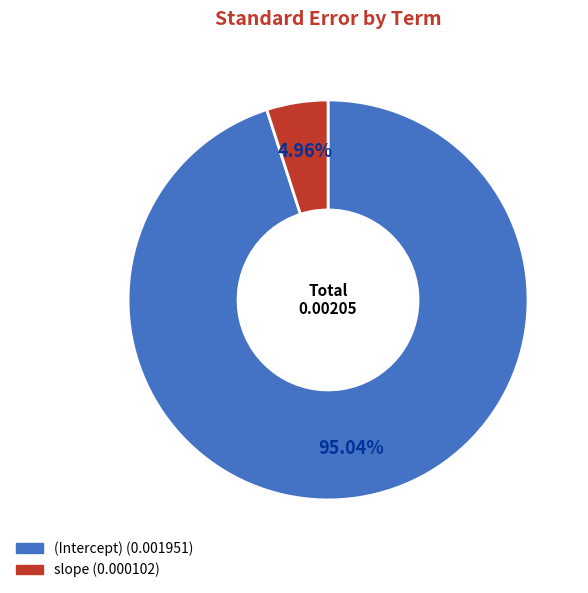

How many slices are in this pie chart?

2